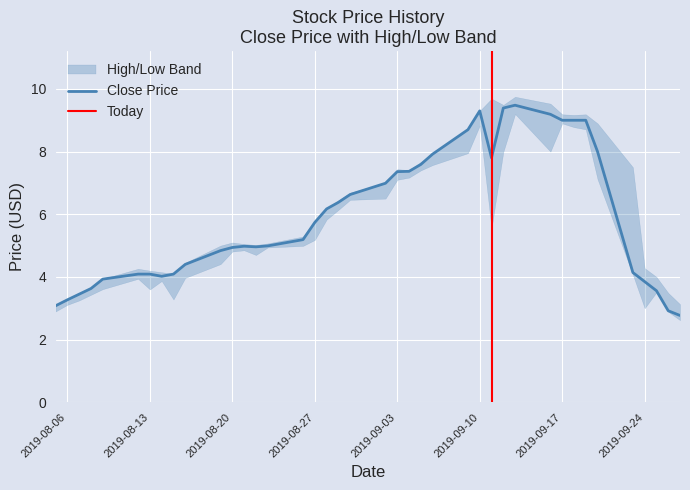

The high series shows 7.4 at 21. True or false?

True